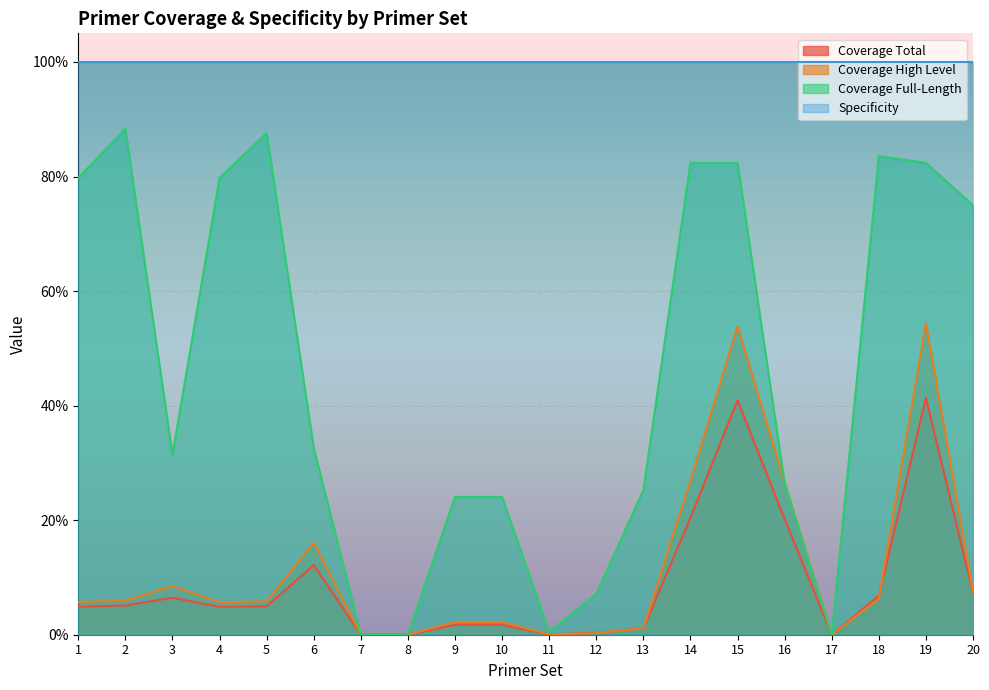

The value of Coverage Full-Length at 17 is 0.0. True or false?

True